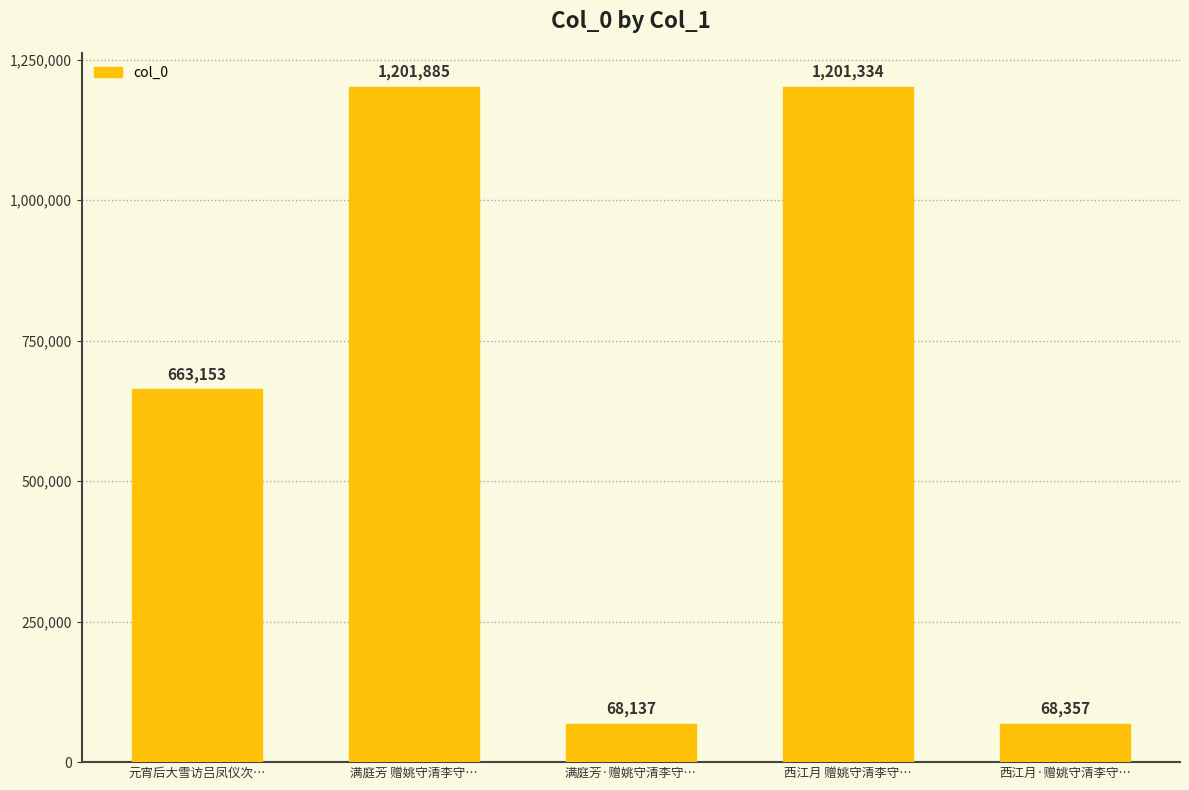

Does the chart contain any negative values?

No